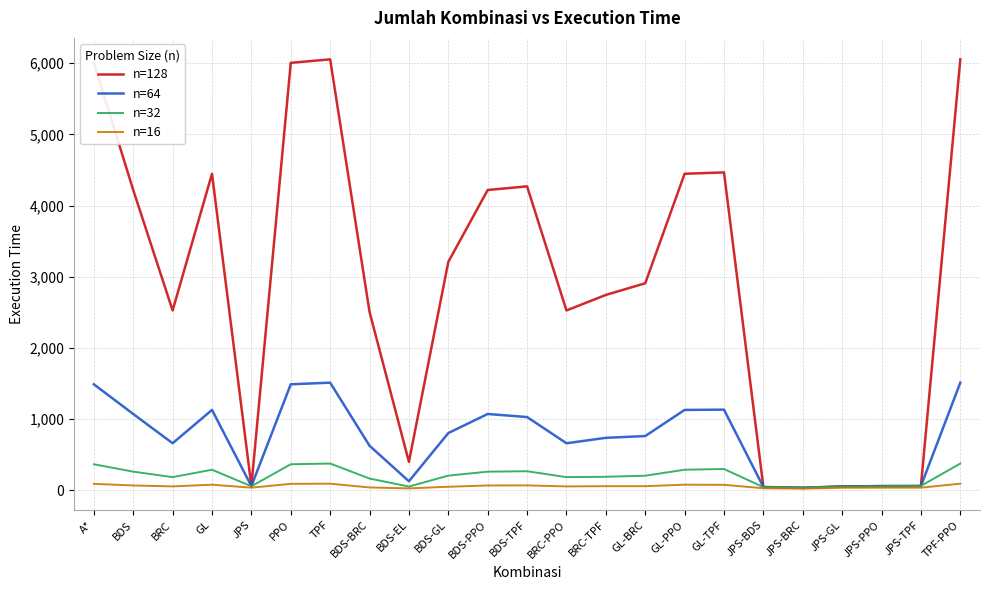

Which series has the widest spread of values?

n=128